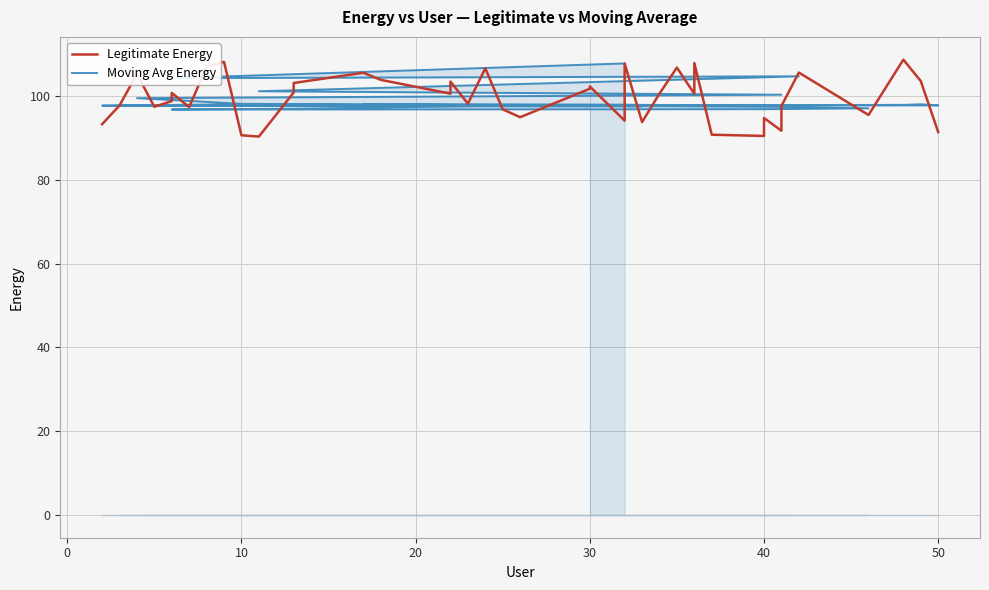

Count the number of data series in this chart.

2